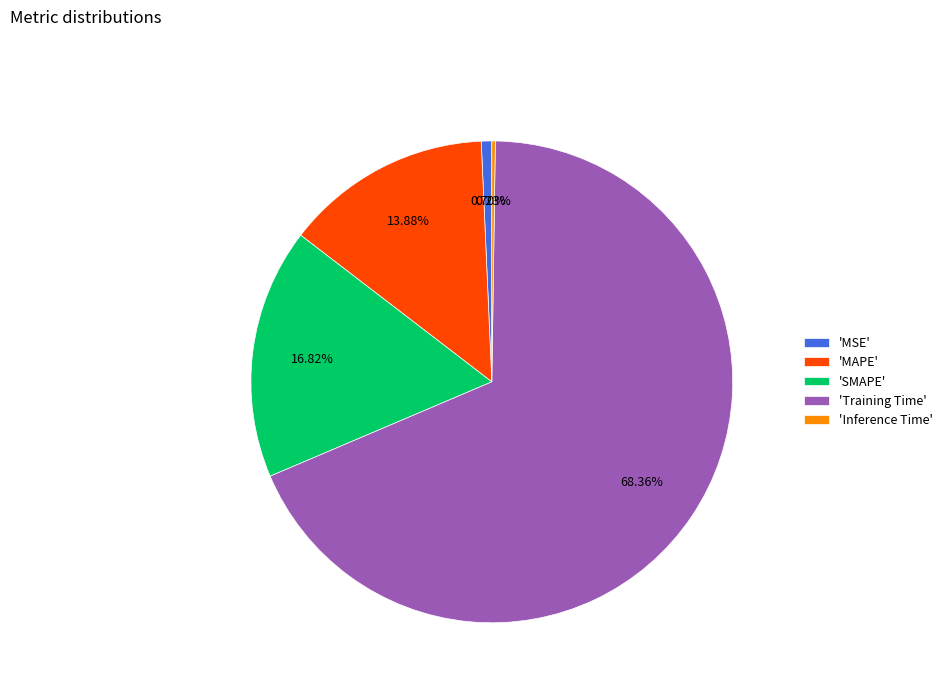

Is there a majority slice in this chart?

Yes